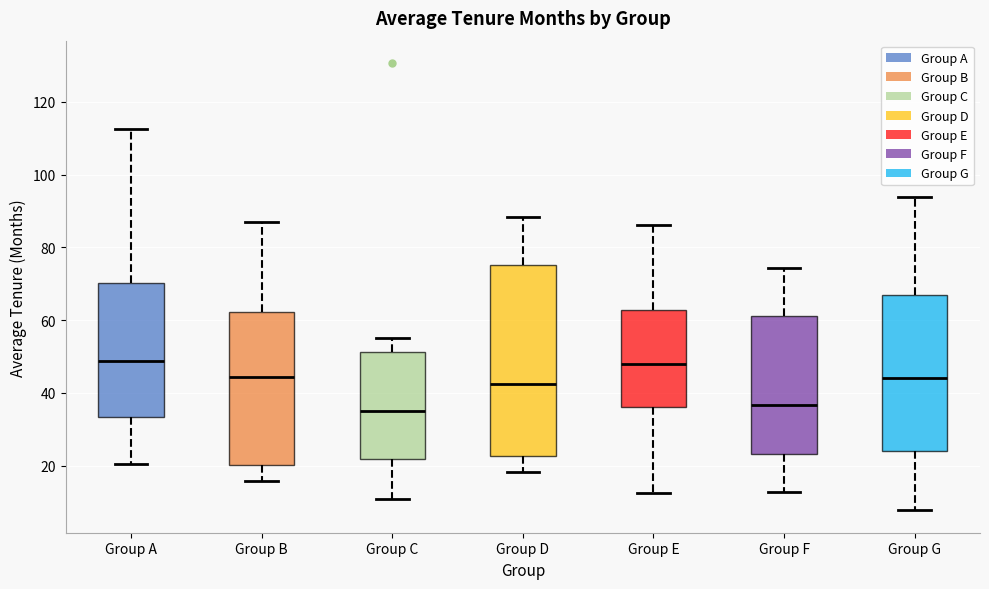

Where does the upper whisker of the box for Group F end on the y-axis? The values are not printed on the chart, so give them approximately, as read against the axis.

74